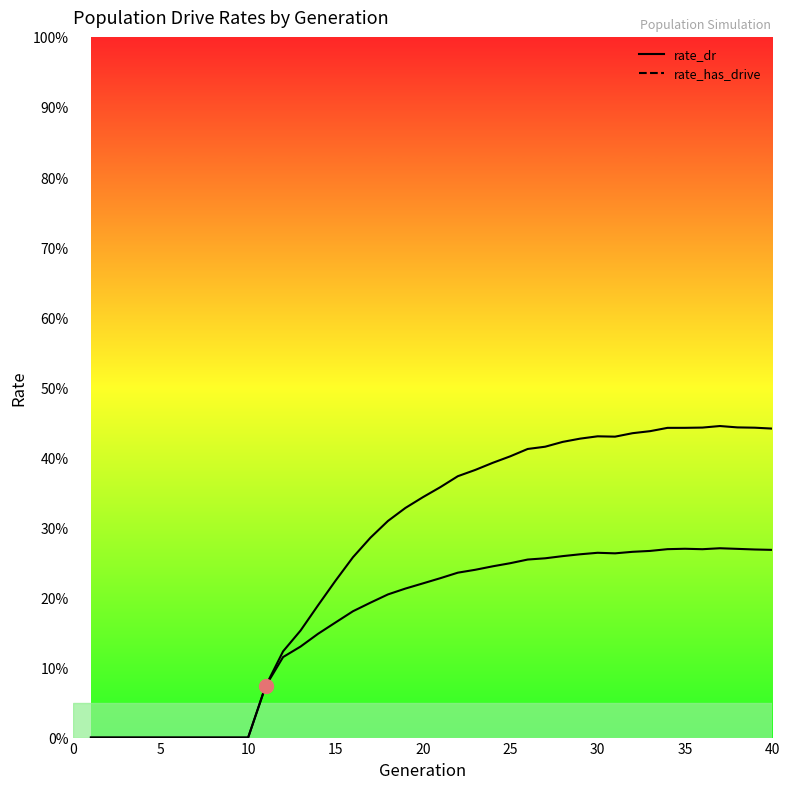

Is it true that rate_dr equals 0.1 at 13?

False